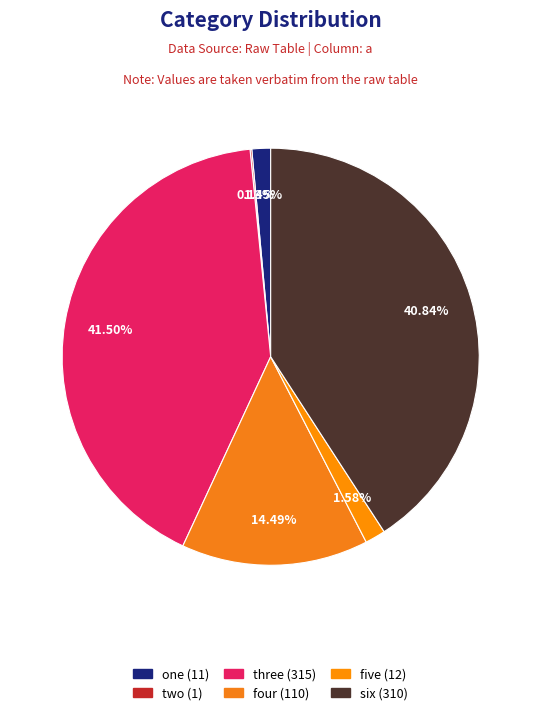

Which has a higher value, one or five?

five